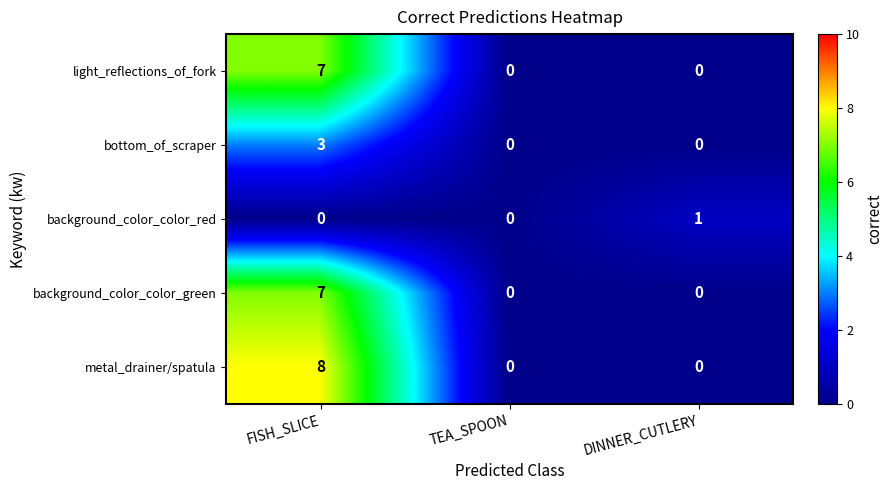

The value of background_color_color_green at TEA_SPOON is 0. True or false?

True